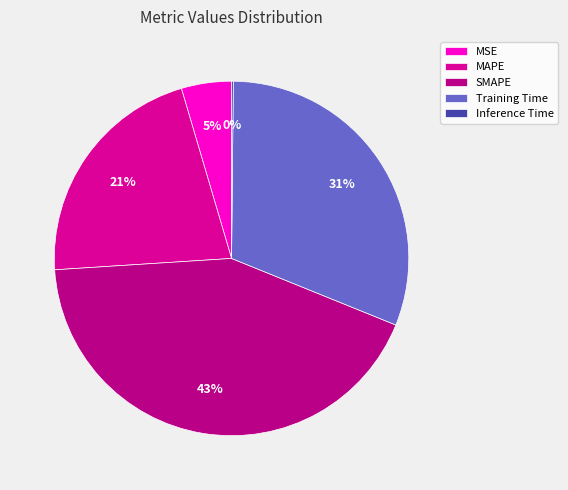

Approximately how many times larger is the value at MAPE compared to Training Time?

0.7